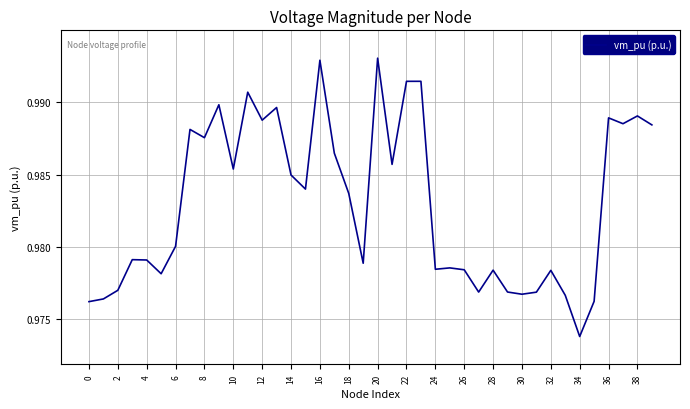

What is the maximum value shown in the chart?

1.0